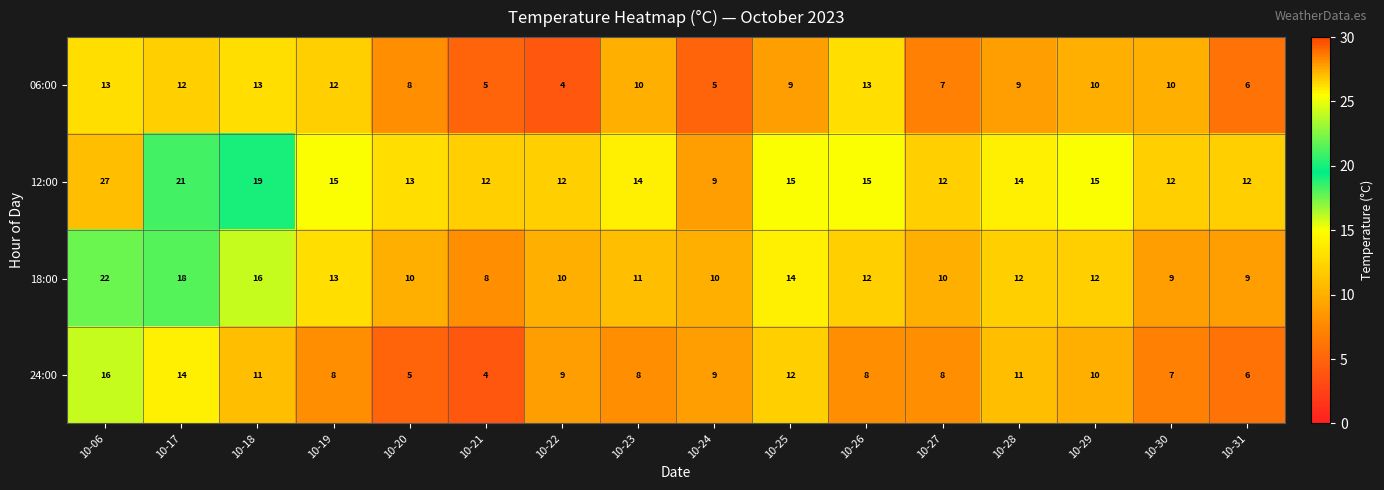

What is the average value of the 06:00 series?

9